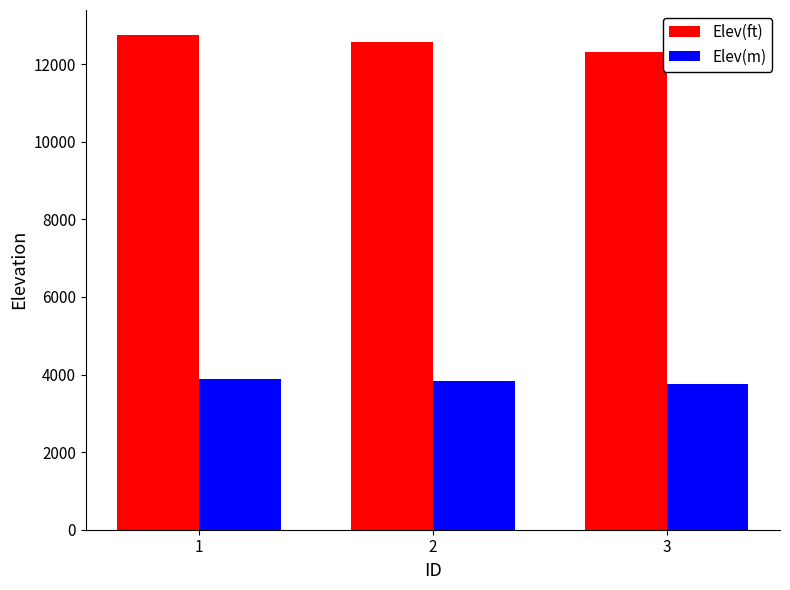

The Elev(m) series shows 3827.8 at 2. True or false?

True